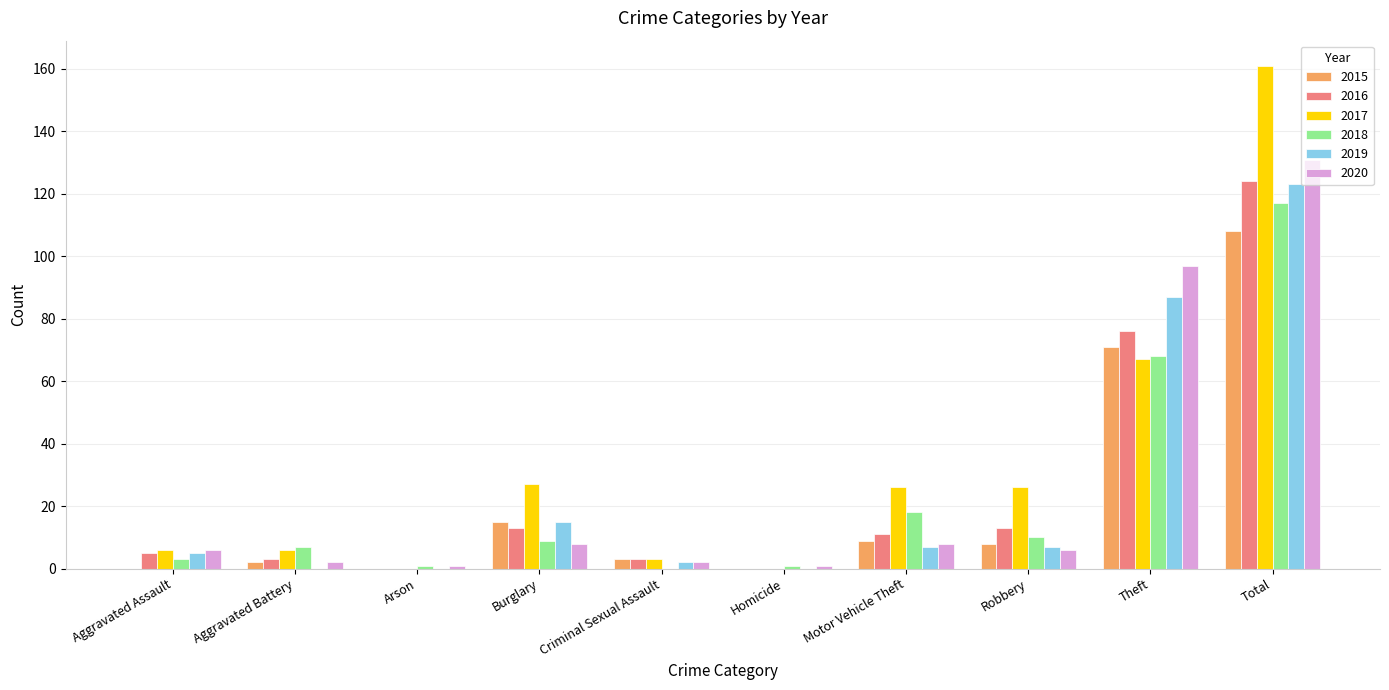

What is the maximum value for 2020?

131